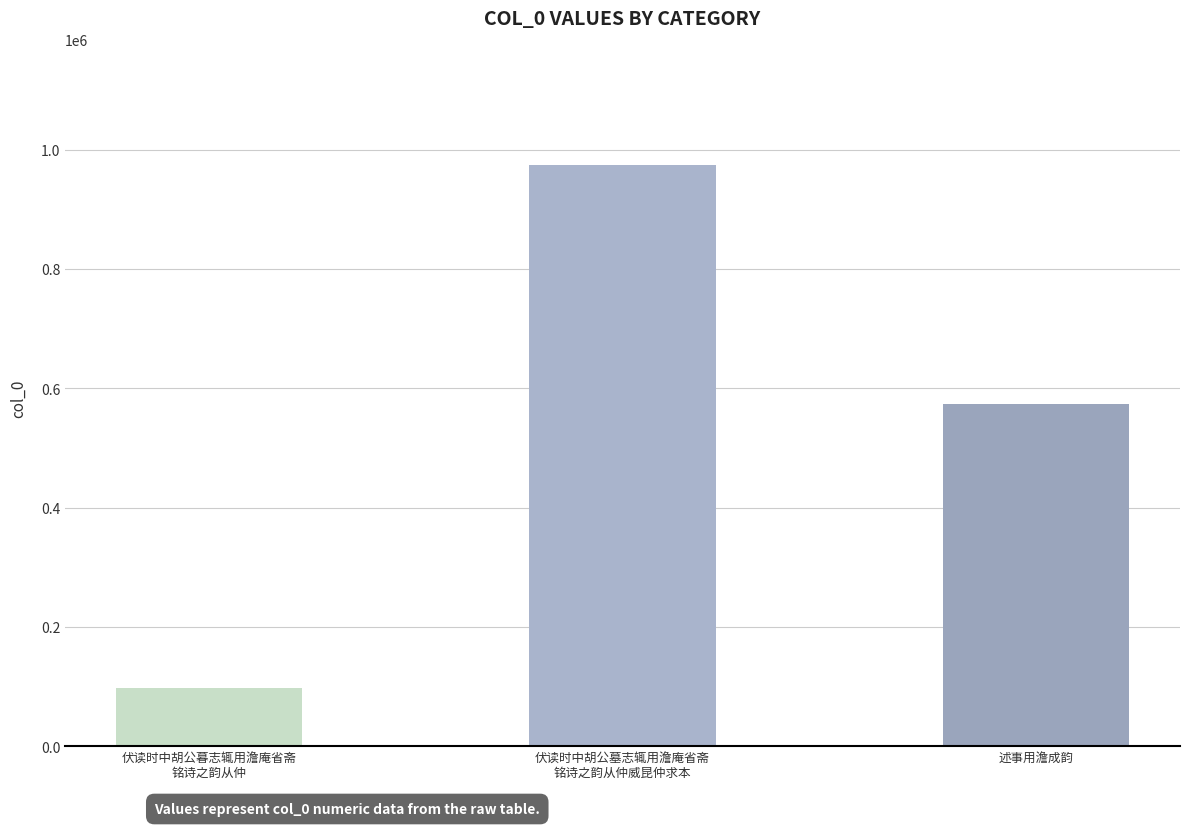

Which has a higher value, 伏读时中胡公暮志辄用澹庵省斋
铭诗之韵从仲 or 伏读时中胡公墓志辄用澹庵省斋
铭诗之韵从仲威昆仲求本?

伏读时中胡公墓志辄用澹庵省斋
铭诗之韵从仲威昆仲求本